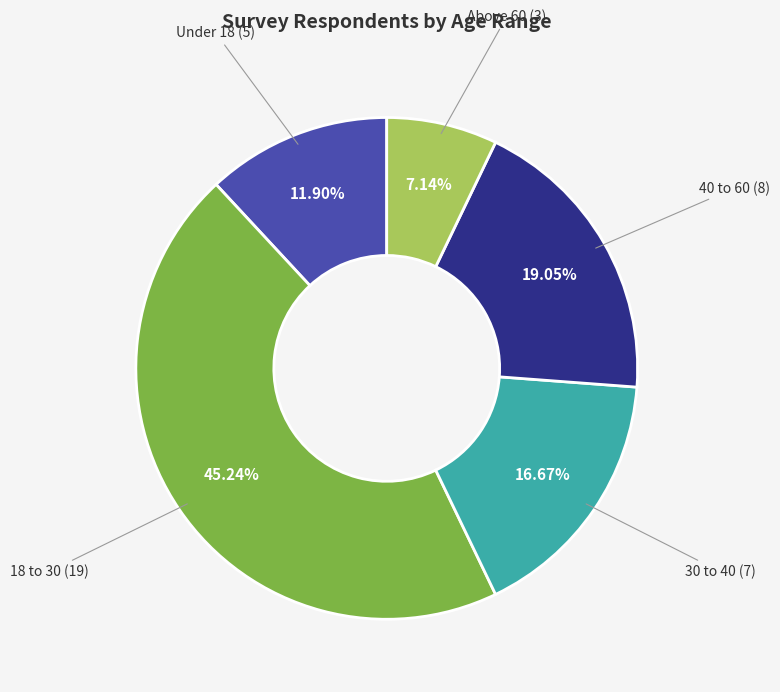

To the nearest percent, what is the difference between the 30 to 40 and Under 18 slice percentages?

5%